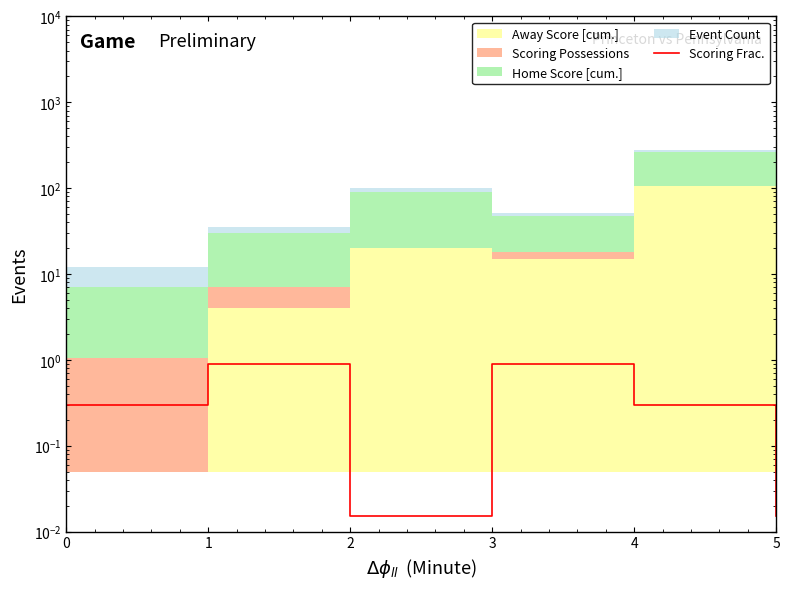

How many data points does each series have?

6